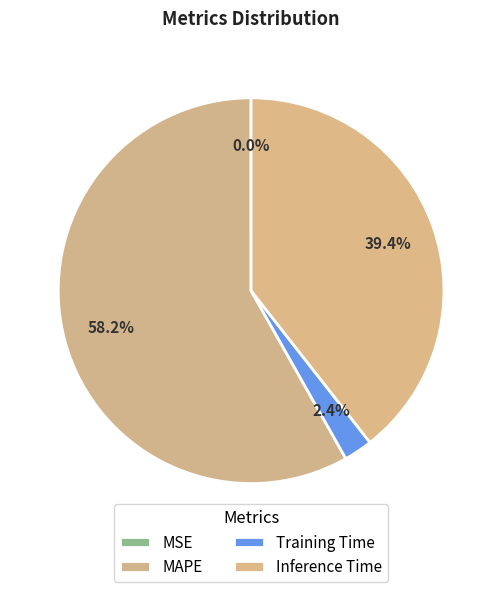

To the nearest percent, what is the average slice percentage?

25%